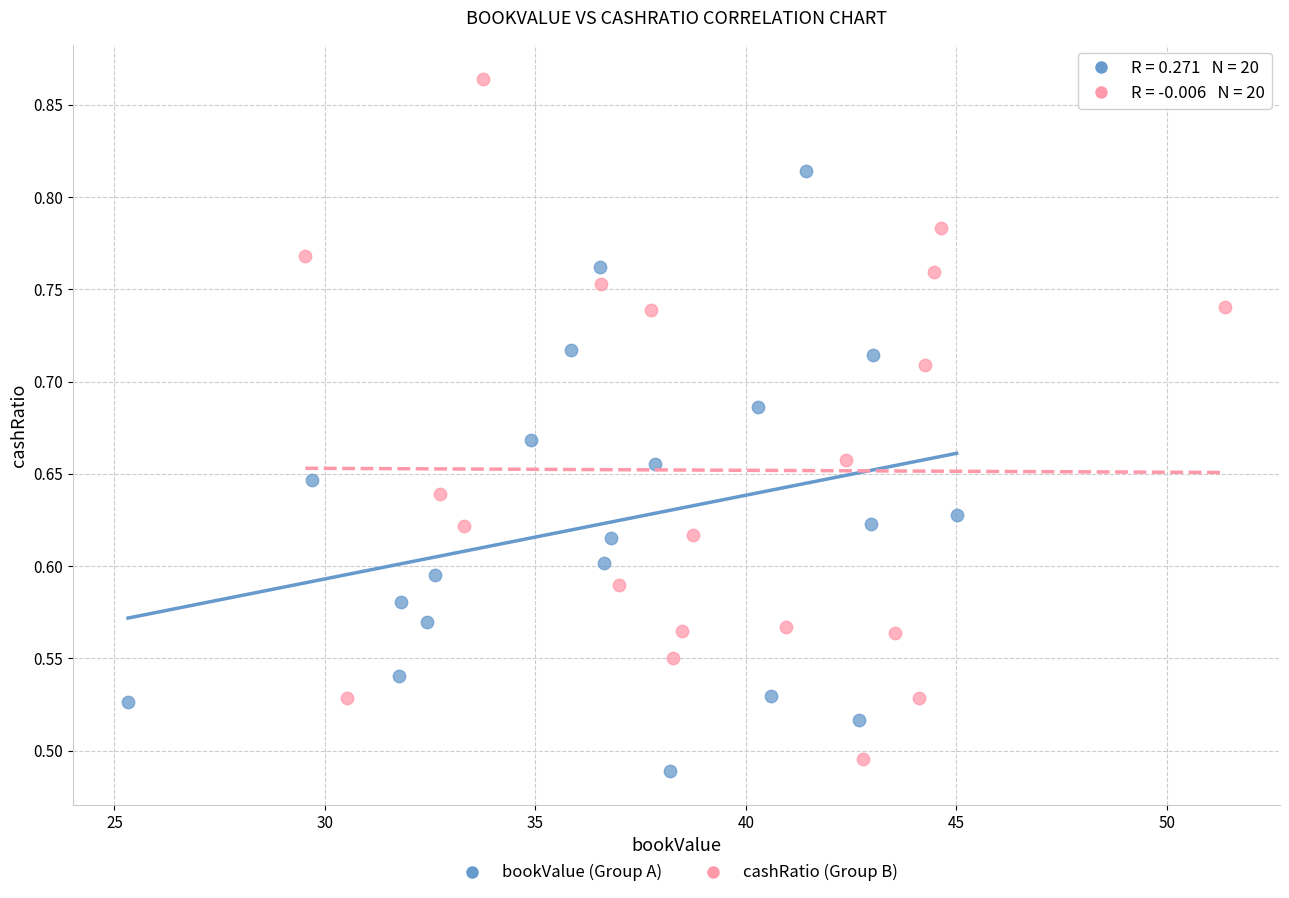

Which series contains the lowest Y value?

bookValue (Group A)